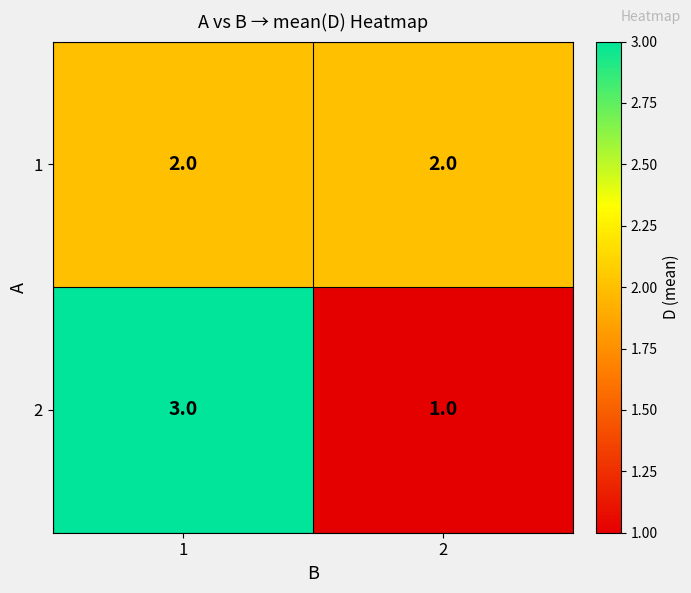

Reading left to right, transcribe all the data shown in this chart.

1: 2	2
2: 3	1